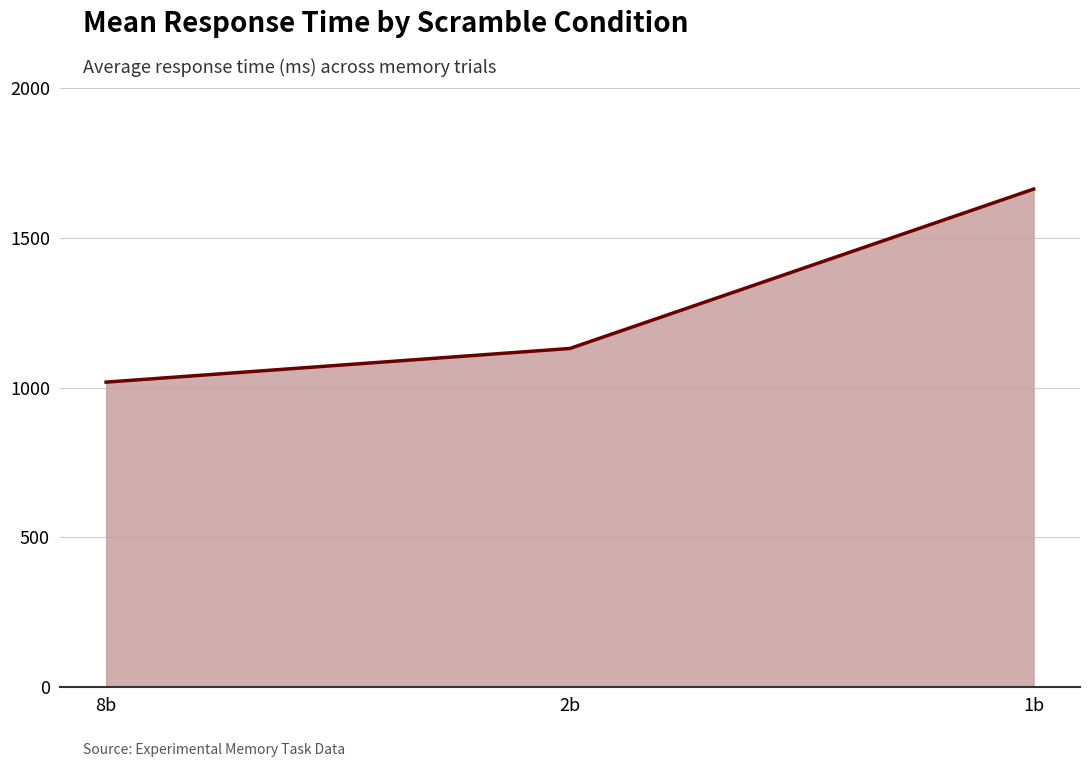

Reading left to right, extract all data points from this chart.

1018.4	1130.7	1662.7